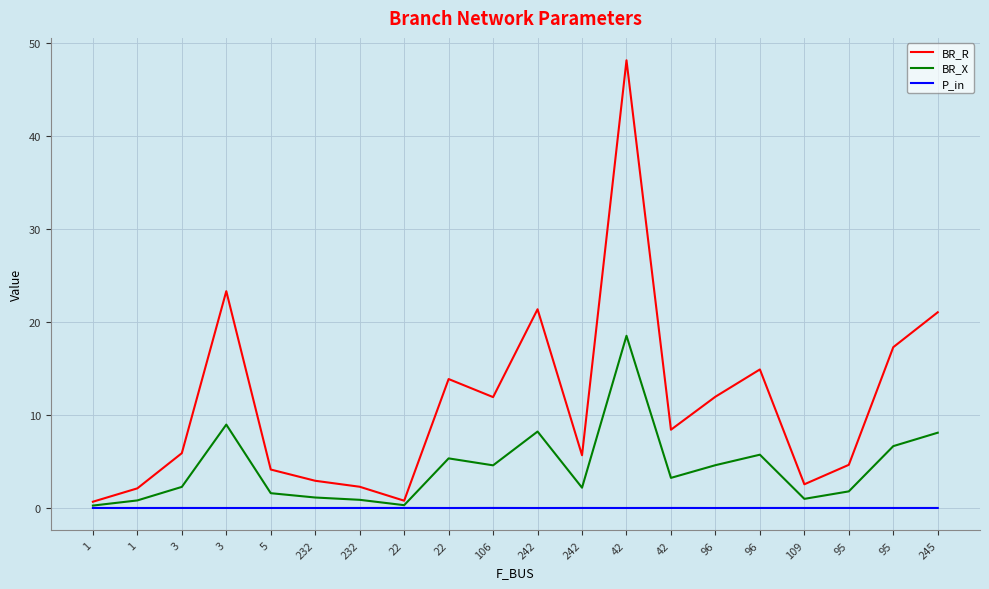

How many lines are shown in the chart?

3